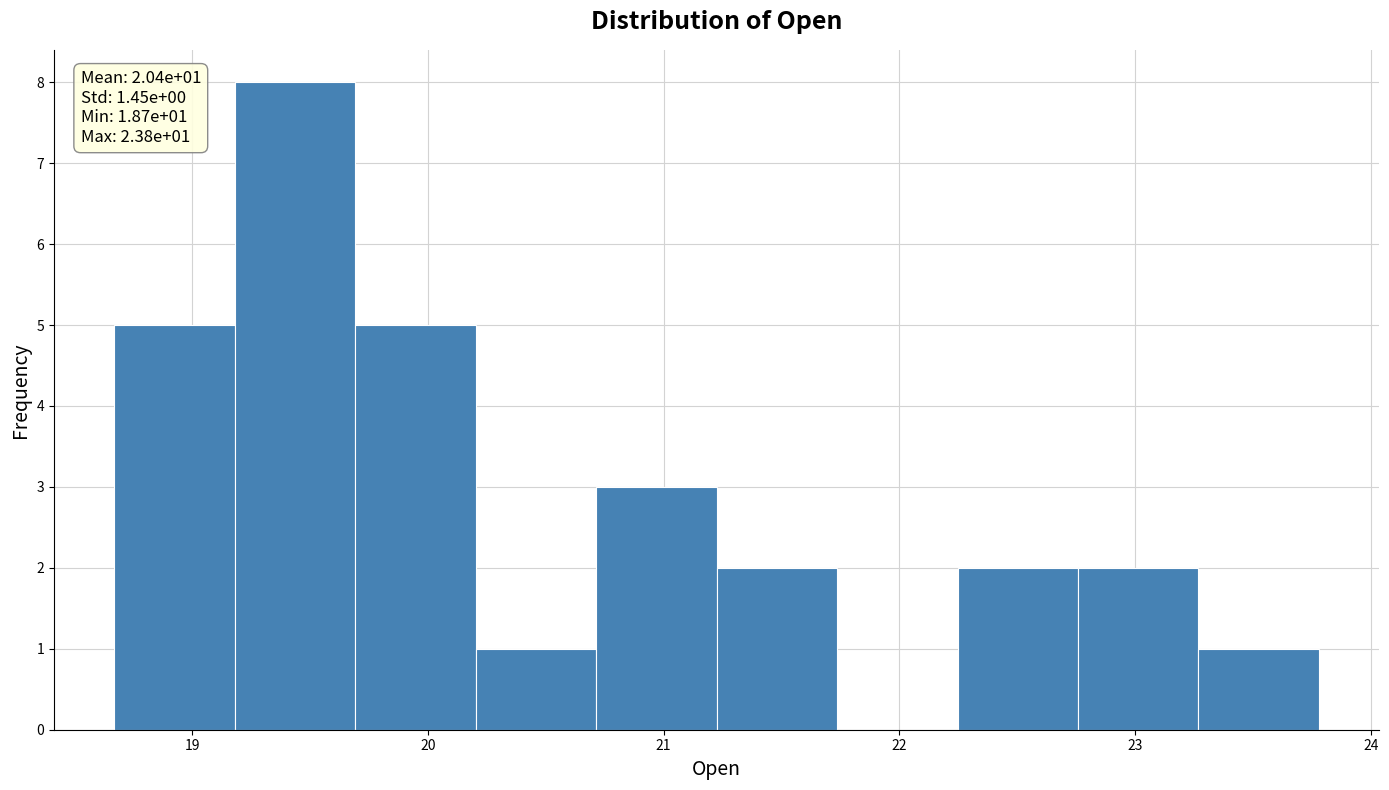

Over which range of the x-axis is the bar tallest?

19.2 to 19.7